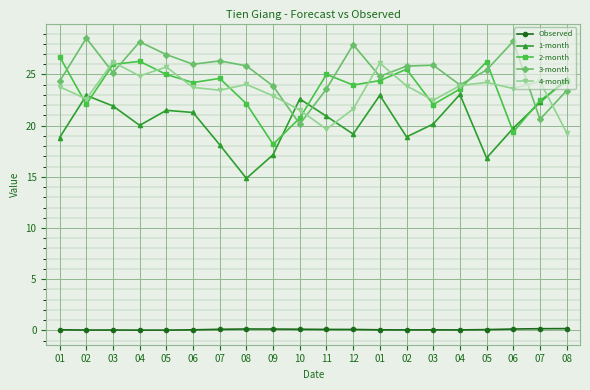

Which series has the widest spread of values?

1-month